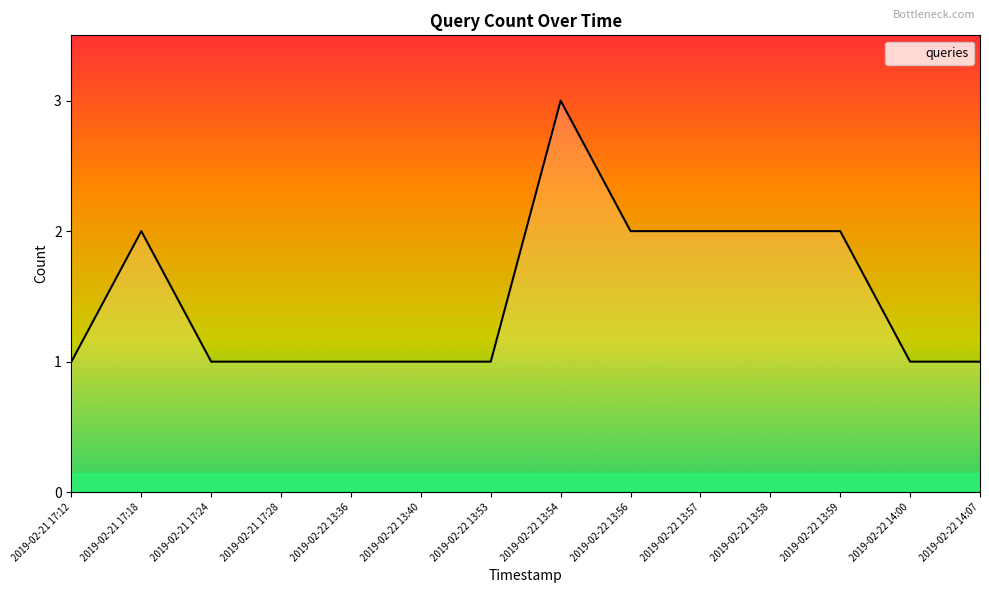

At which category does the data reach its first local peak?

2019-02-21 17:18